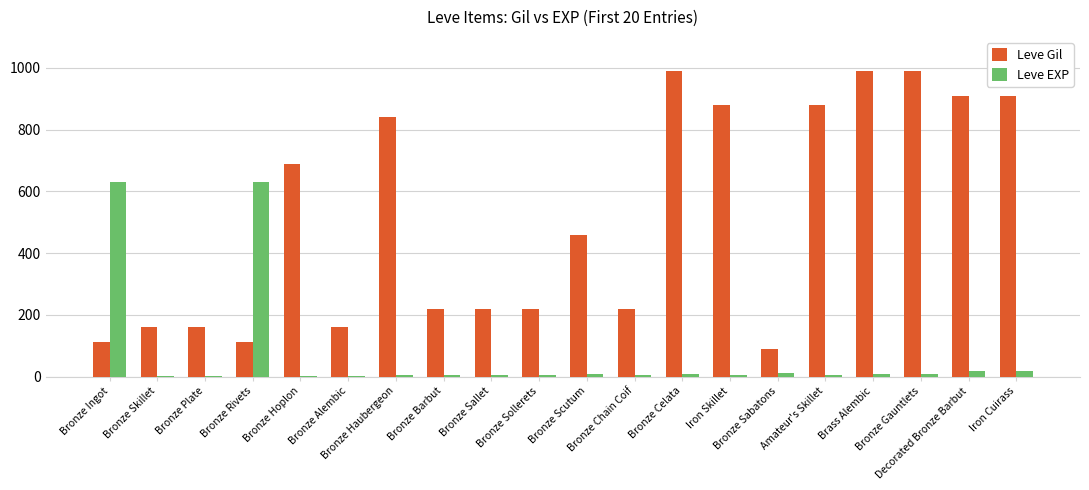

What are all the series names shown in the legend?

Leve Gil, Leve EXP